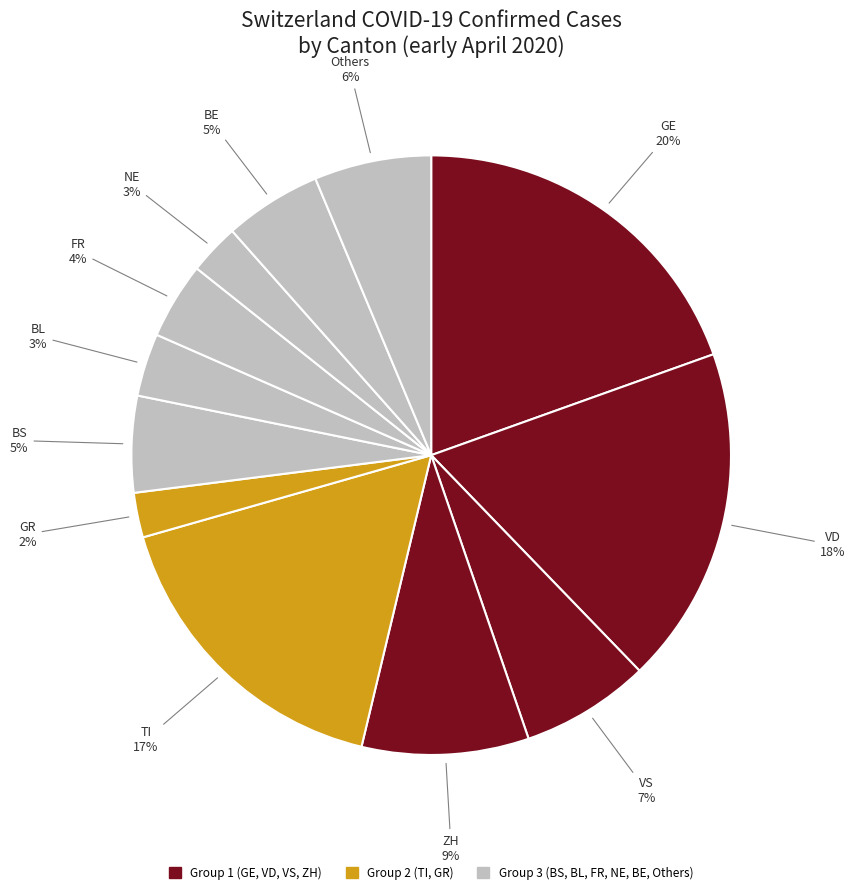

Between BL and VD, which is larger?

VD